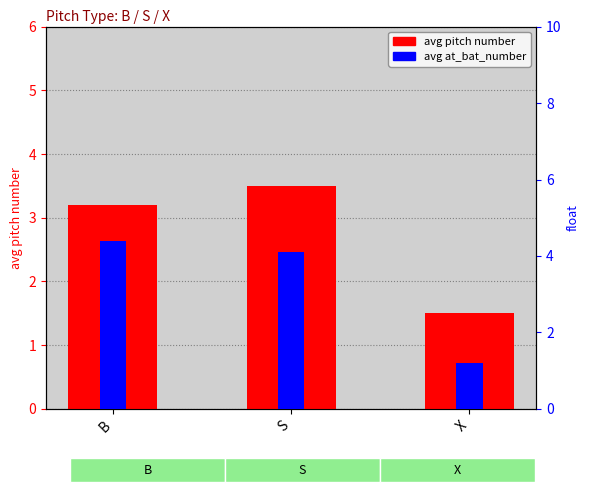

Count the avg pitch number values in the range 1 to 3.

1